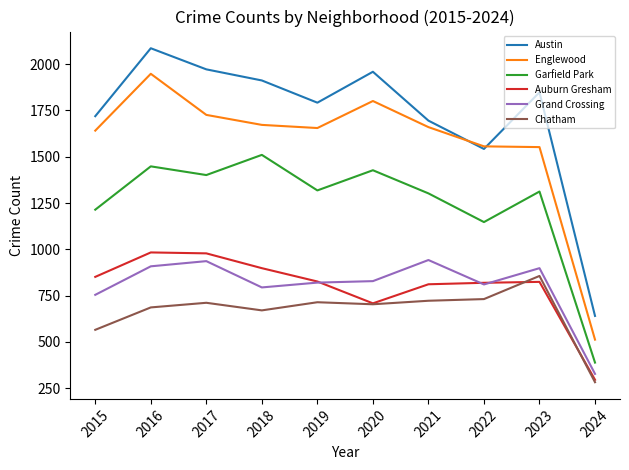

True or false: Auburn Gresham has a value of 503 at 2019.

False